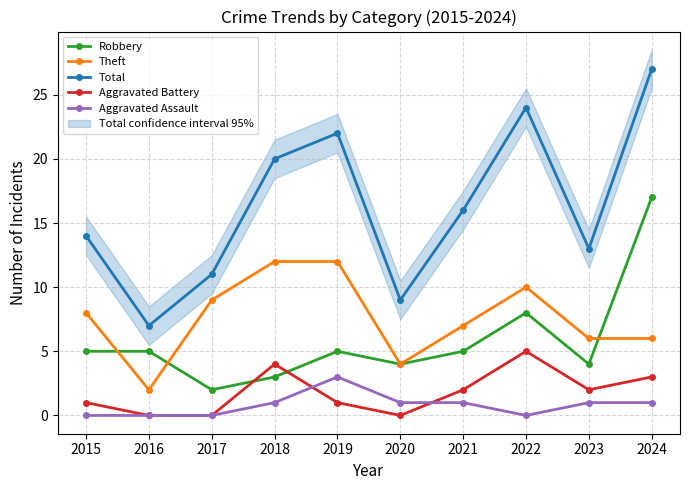

Which has a higher value, 2024 or 2019?

2024